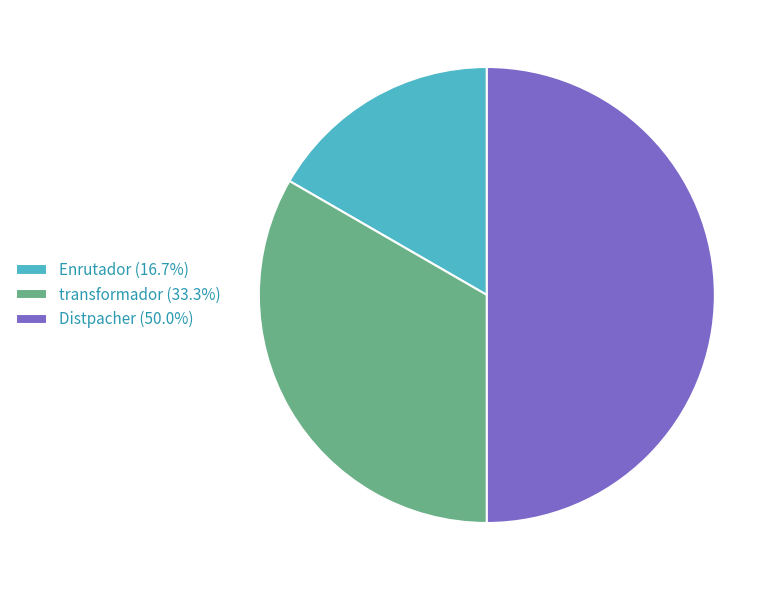

Does transformador (33.3%) represent more than half of the total?

No